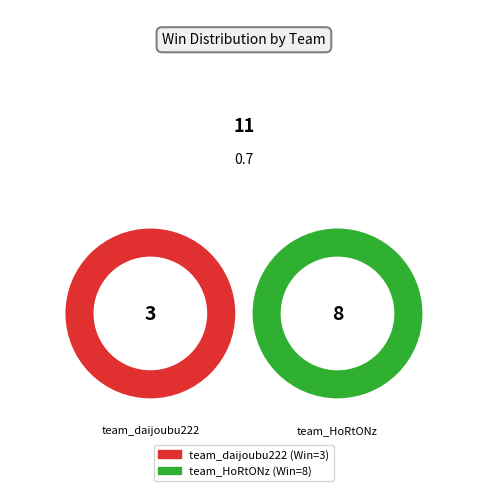

How many slices are in this pie chart?

2